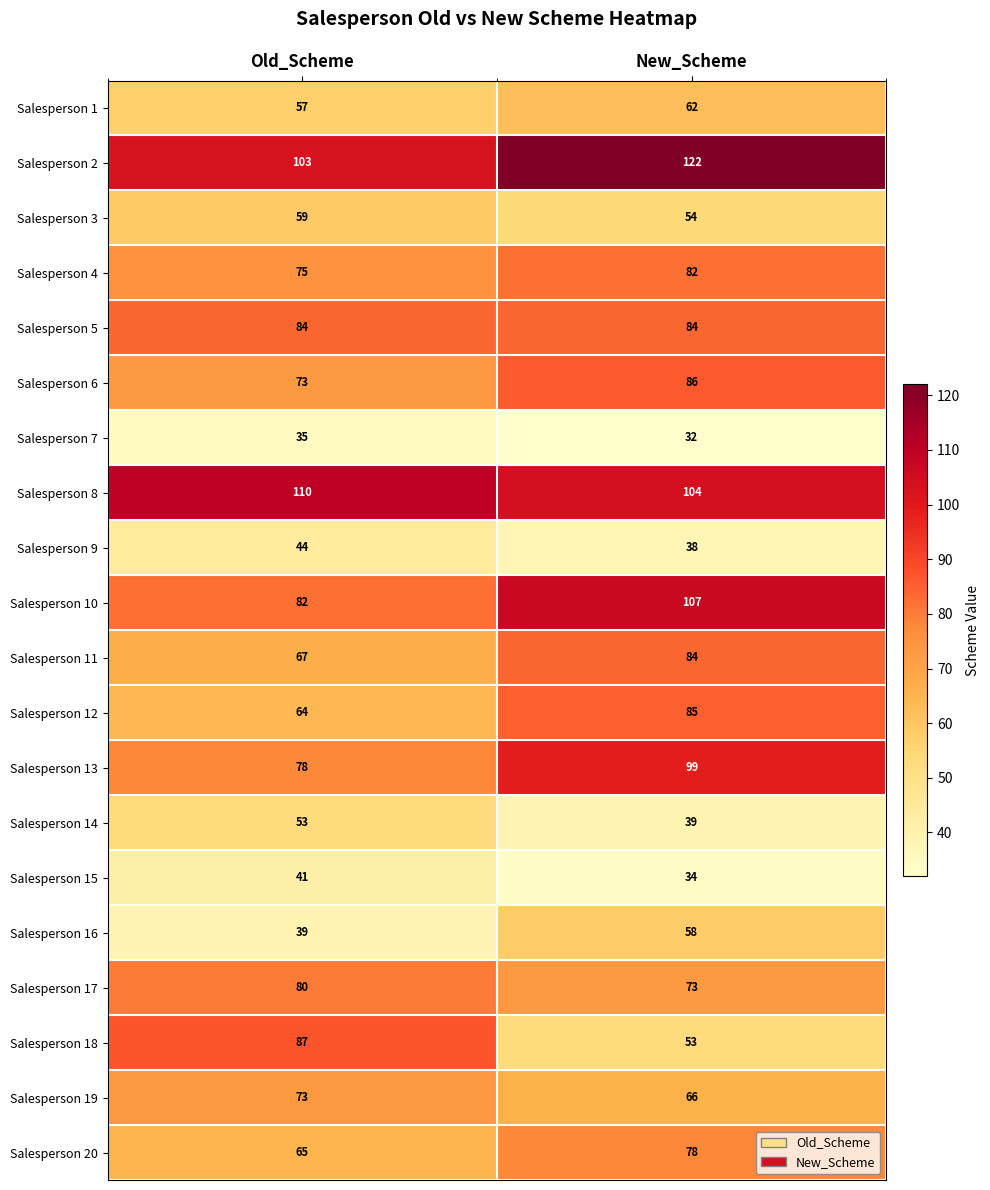

At which label does Salesperson 11 reach its minimum?

Old_Scheme